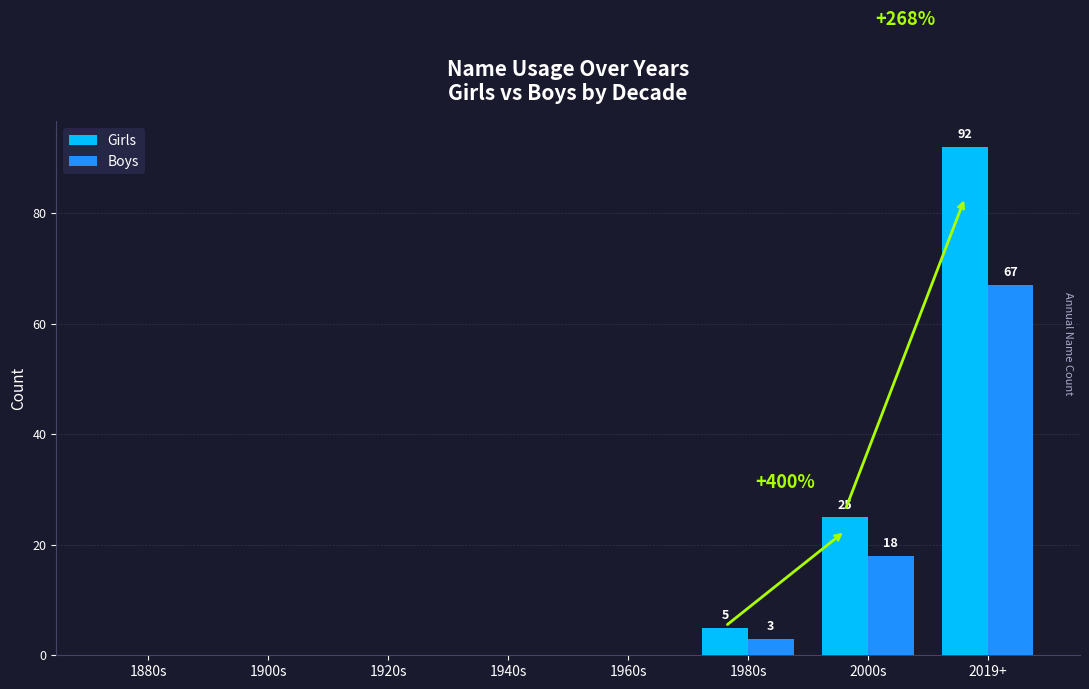

What is the sum of all Boys values?

88